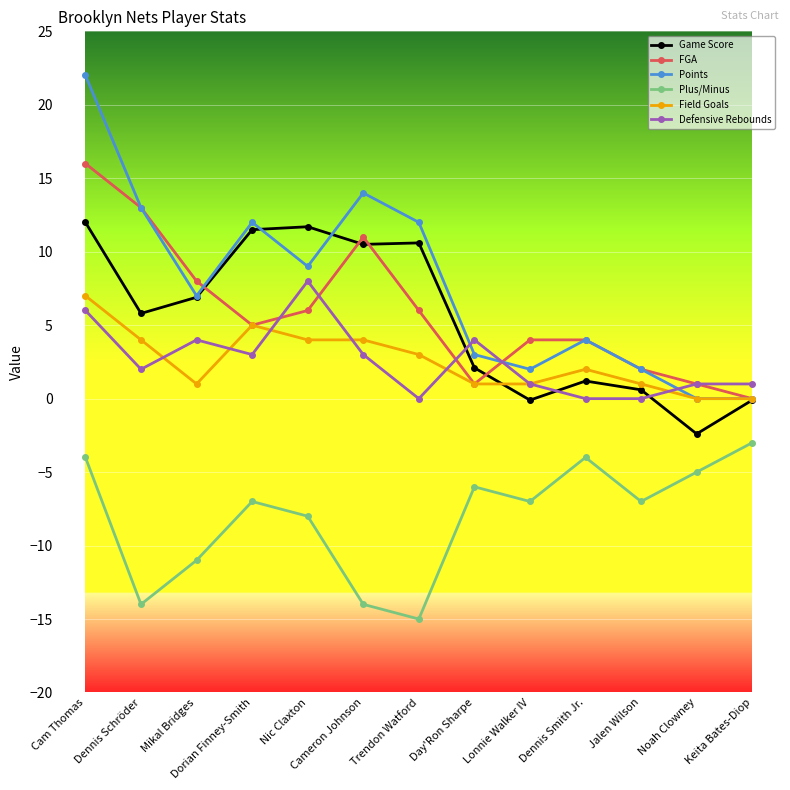

How many series are shown in this chart?

6